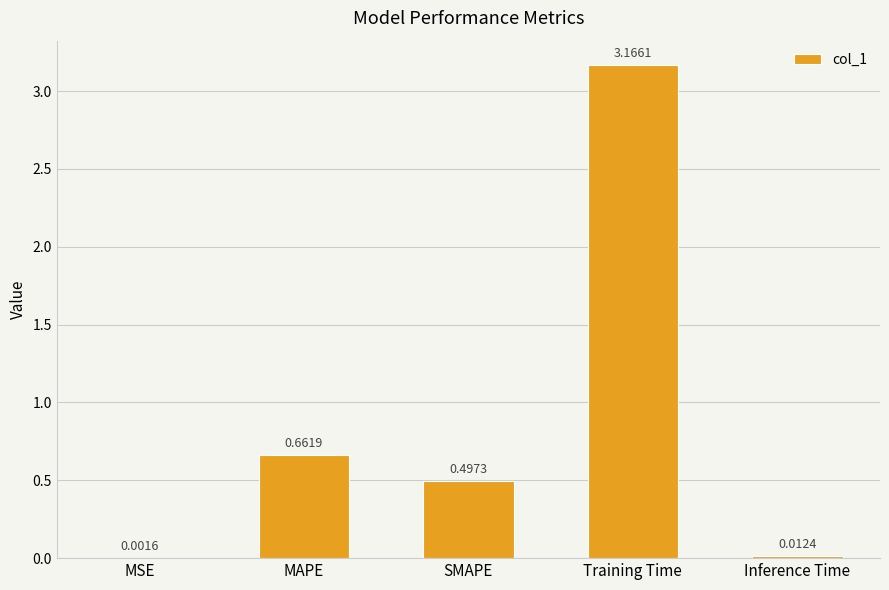

The chart shows a value of 1.1 at MAPE. True or false?

False